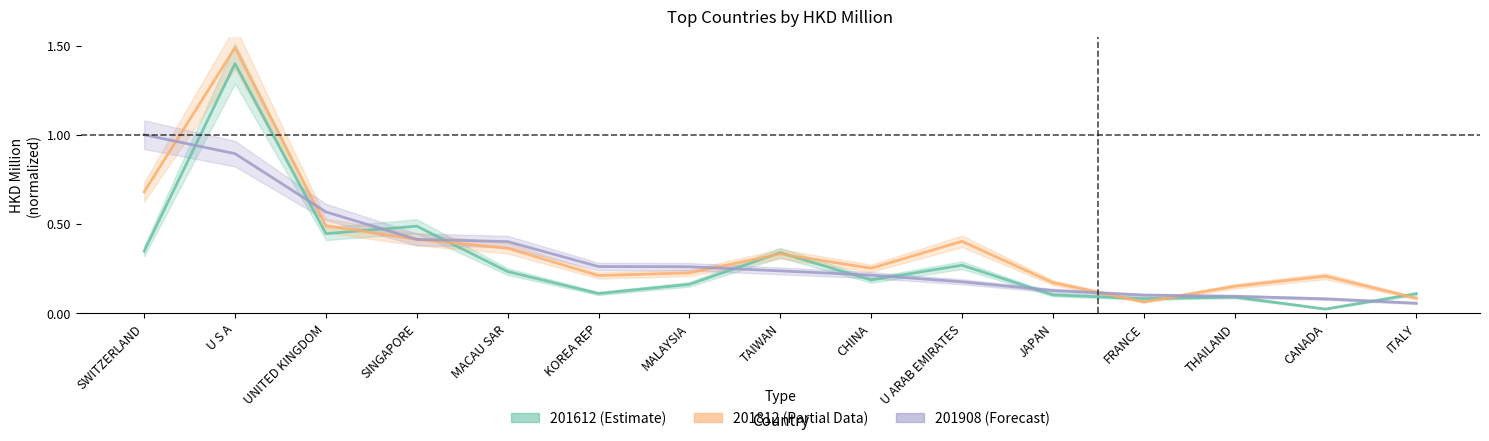

What is the total value across all series at MACAU SAR?

1.0